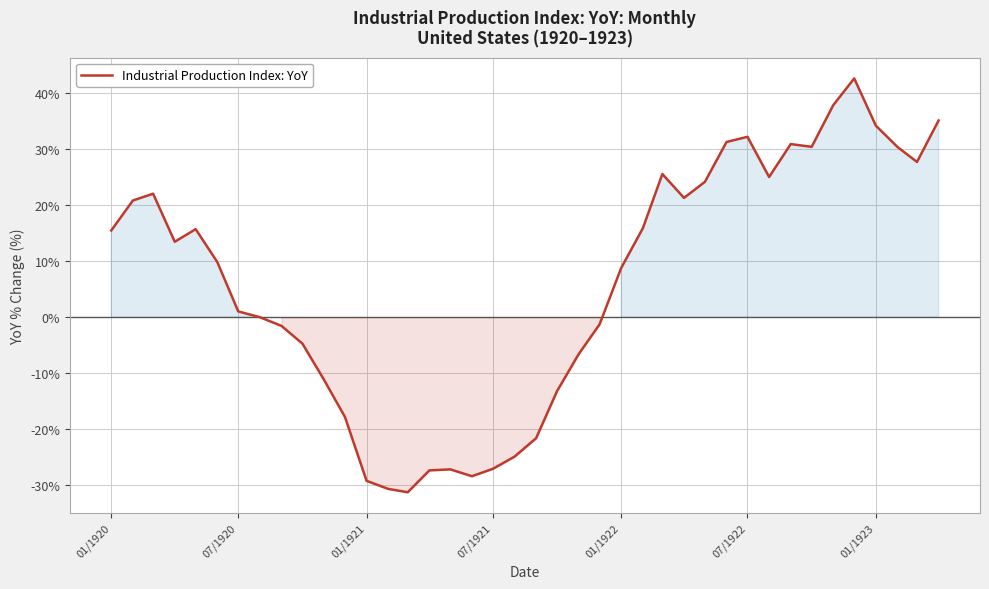

What is the difference between the maximum and minimum values?

73.8